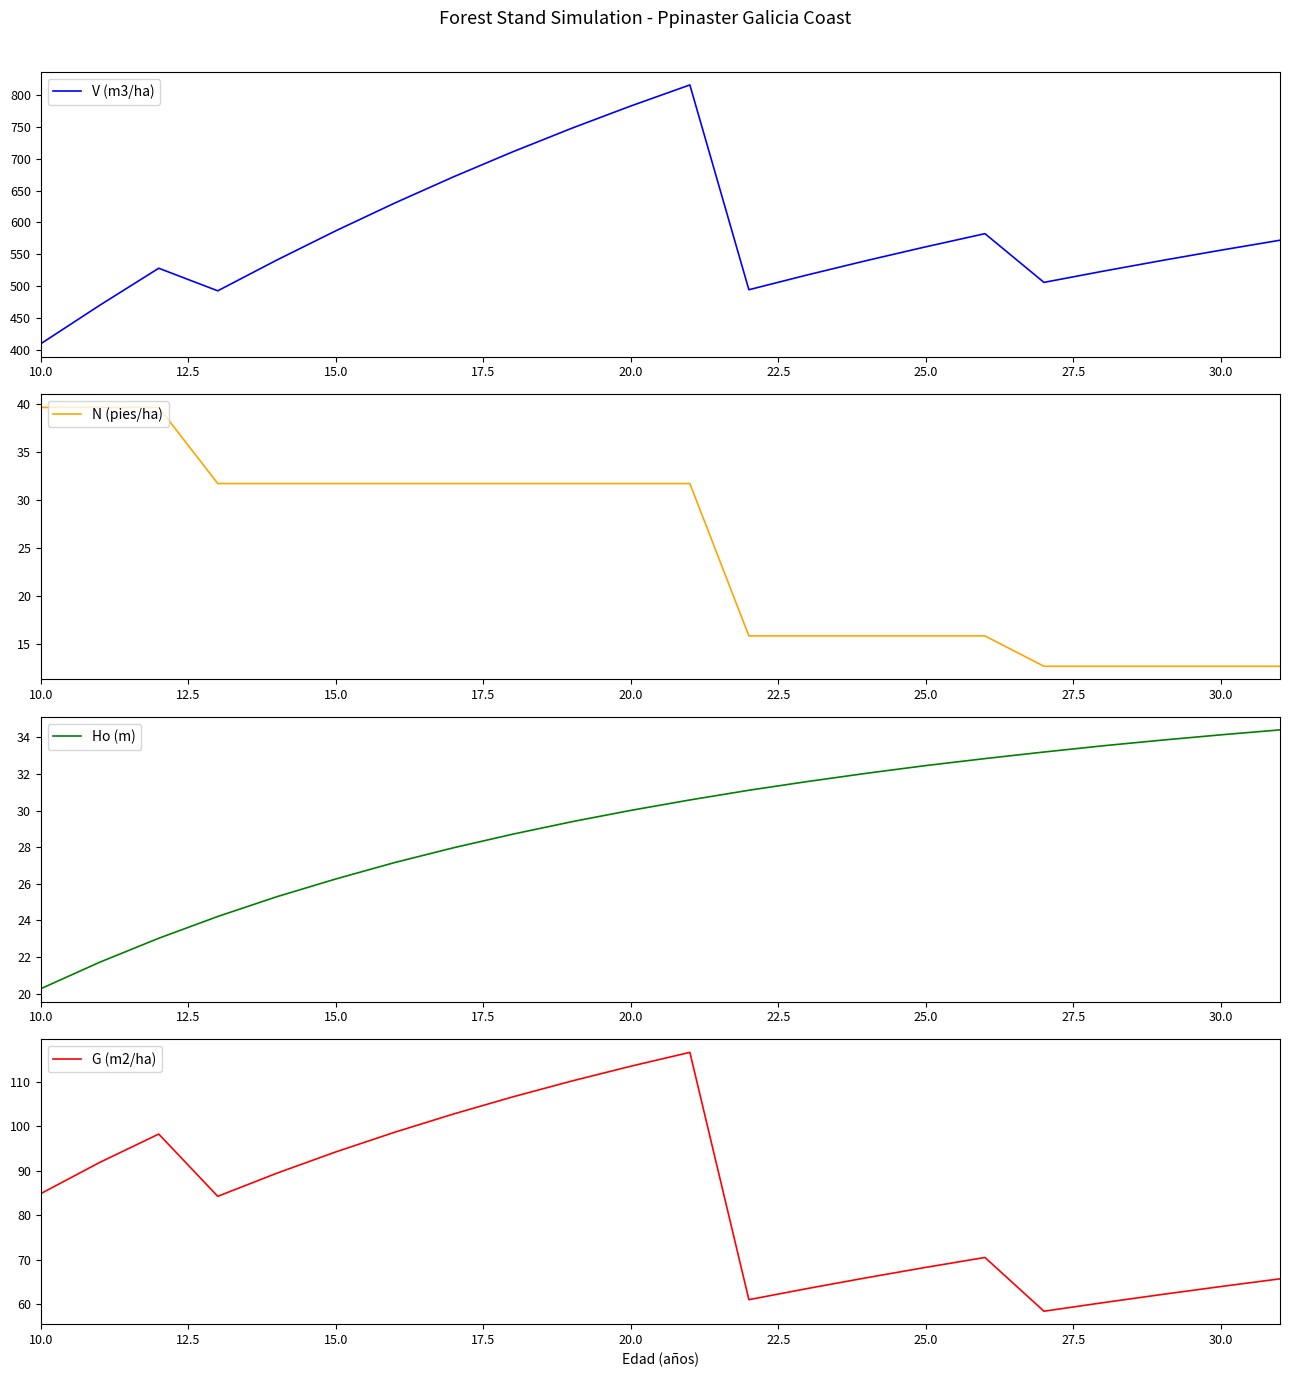

What is the maximum value for V (m3/ha)?

816.4